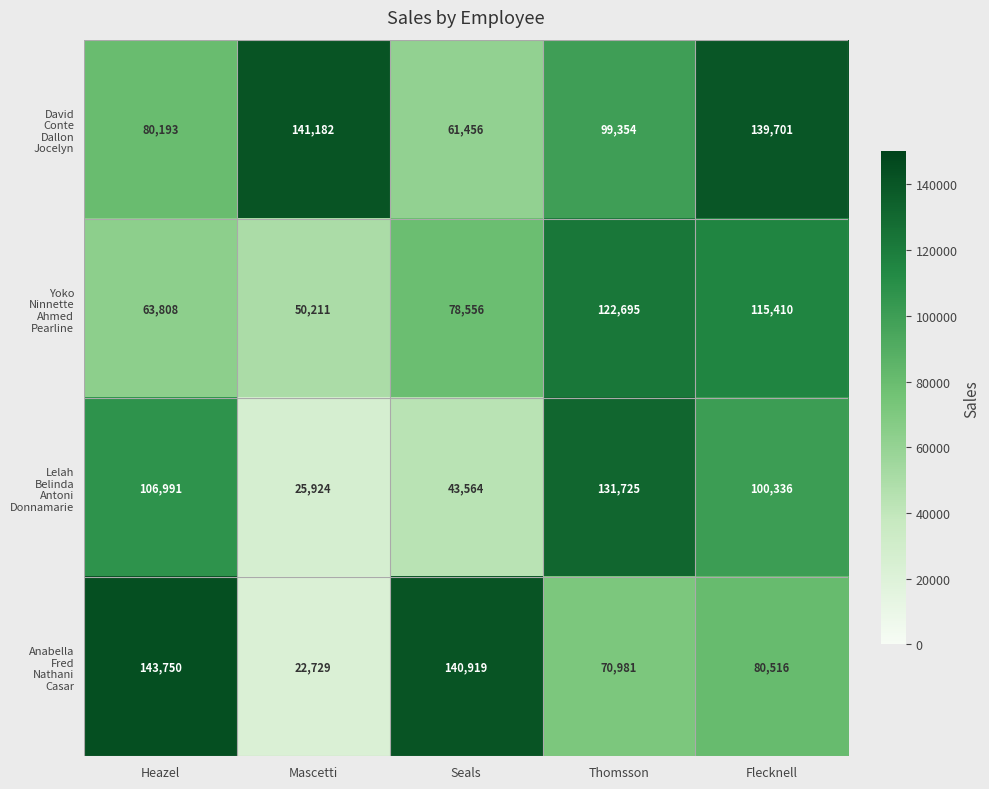

What is the difference between the highest and lowest values at Seals?

97355